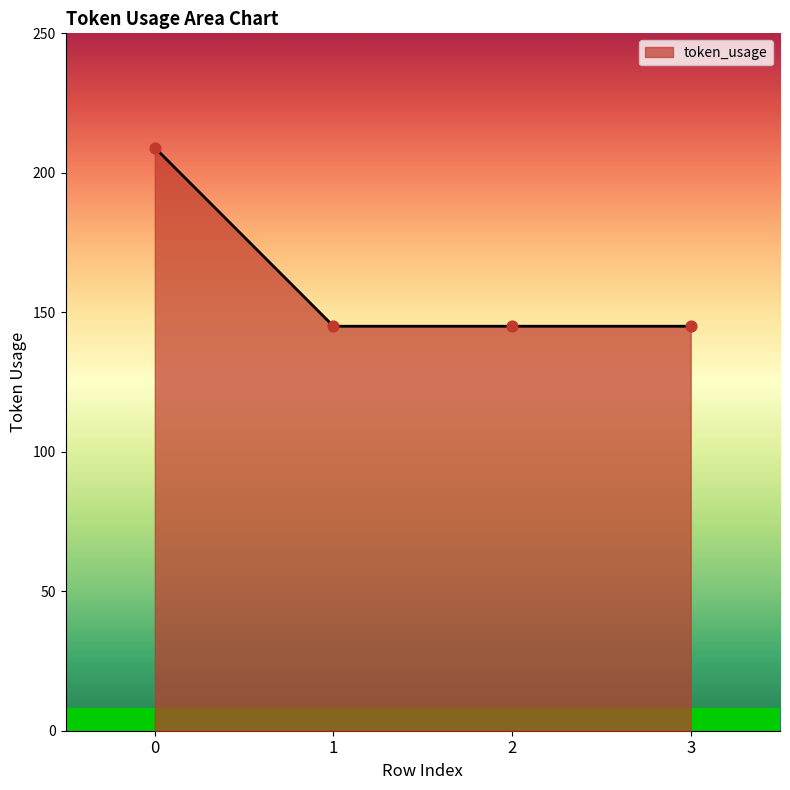

What is the change in value from 0 to 1?

-64